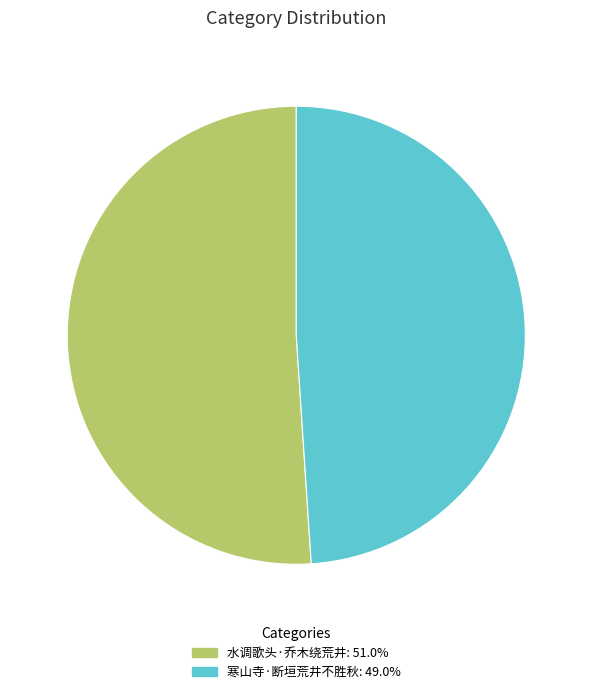

Do 寒山寺·断垣荒井不胜秋 and 水调歌头·乔木绕荒井 together represent more than half of the pie?

Yes